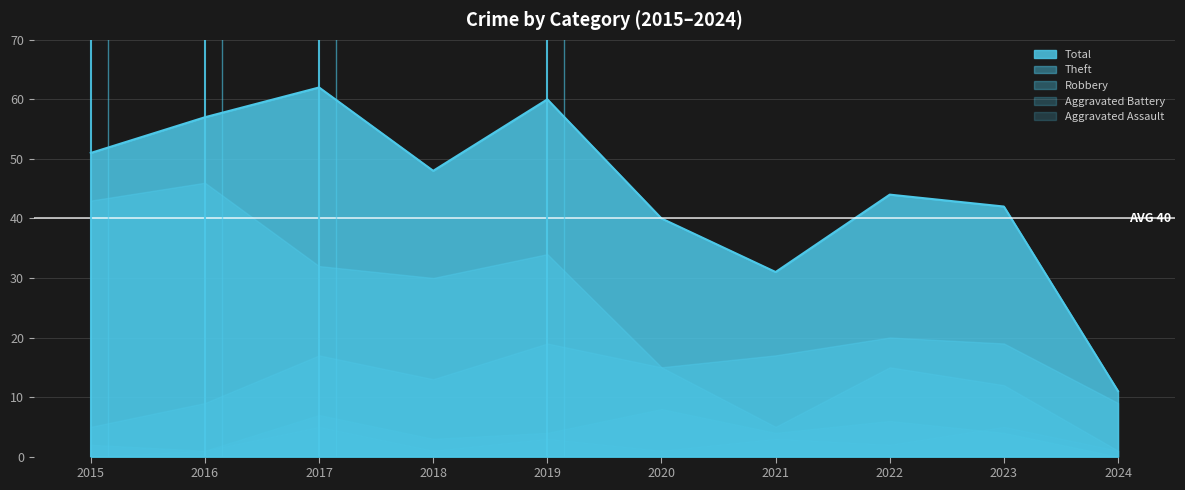

Does the chart display data point markers on the line(s)?

No